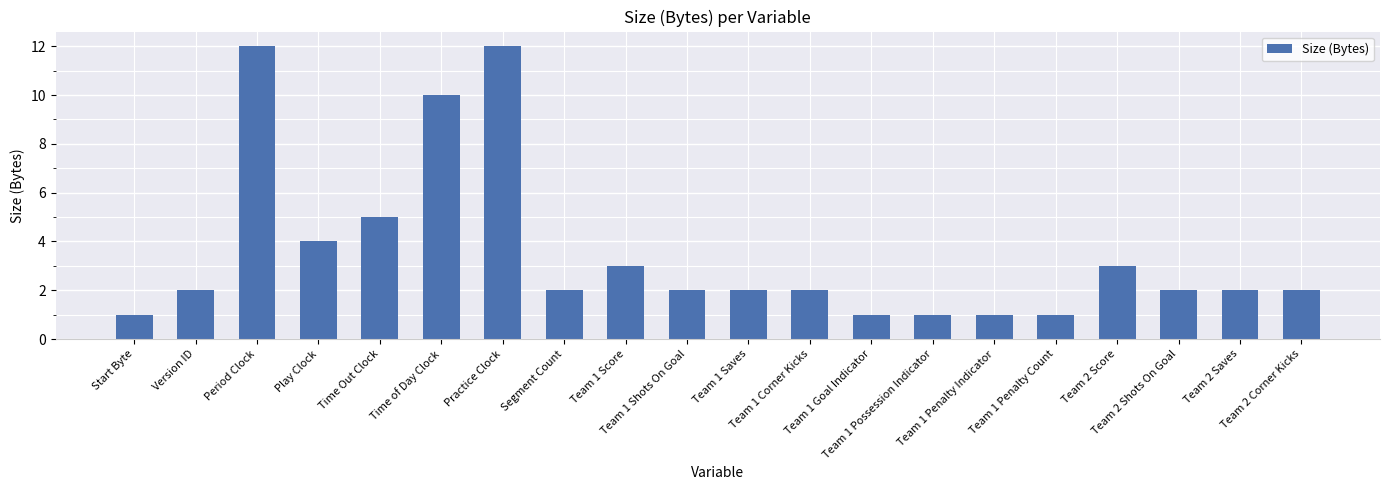

What is the label of the 2nd bar from the right?

Team 2 Saves